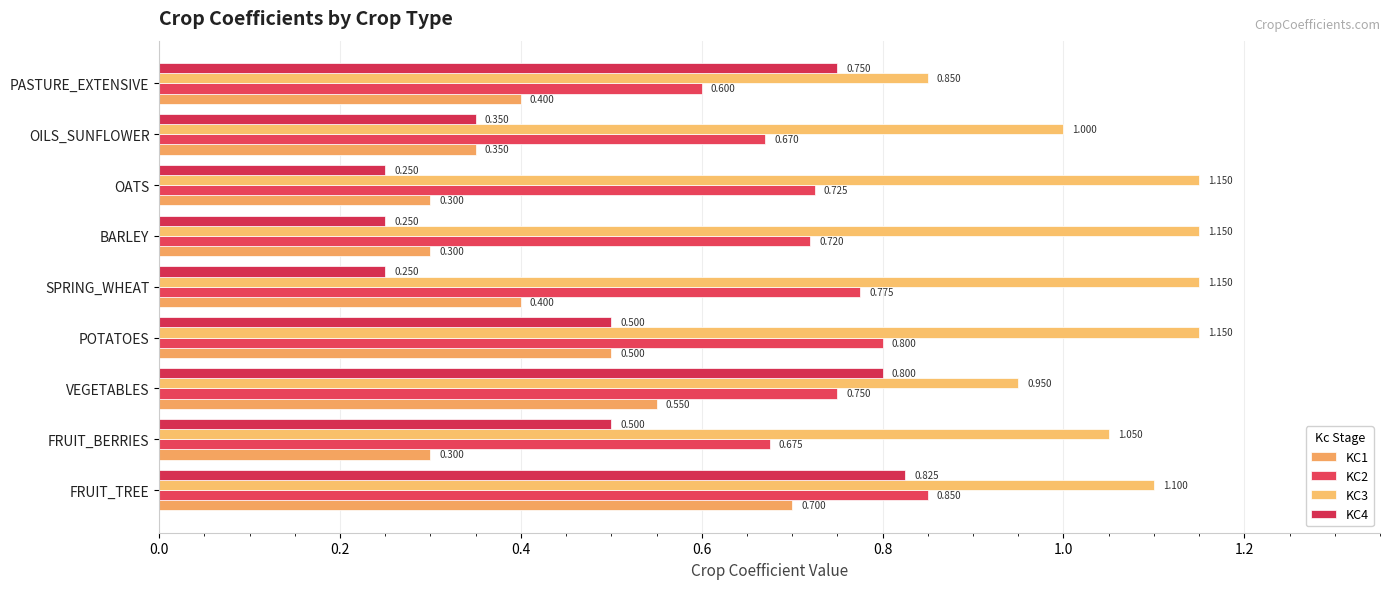

How many categories are shown in the chart?

9